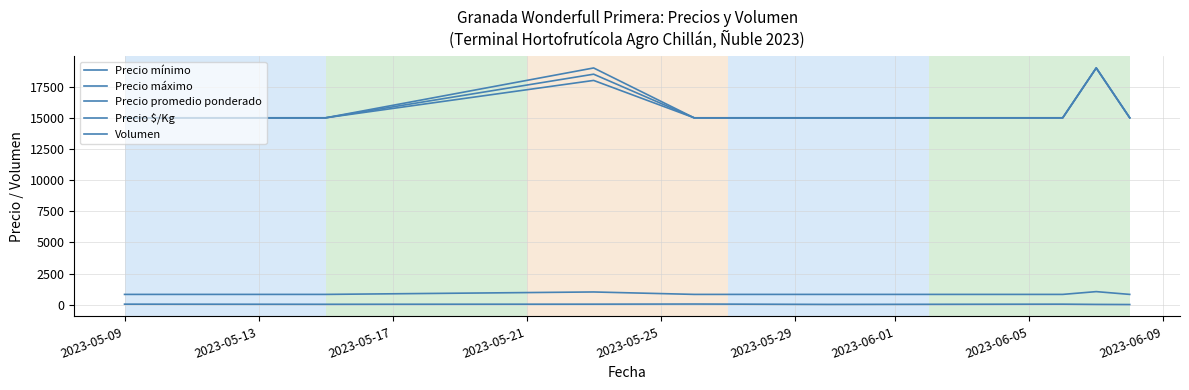

Count the number of data series in this chart.

5